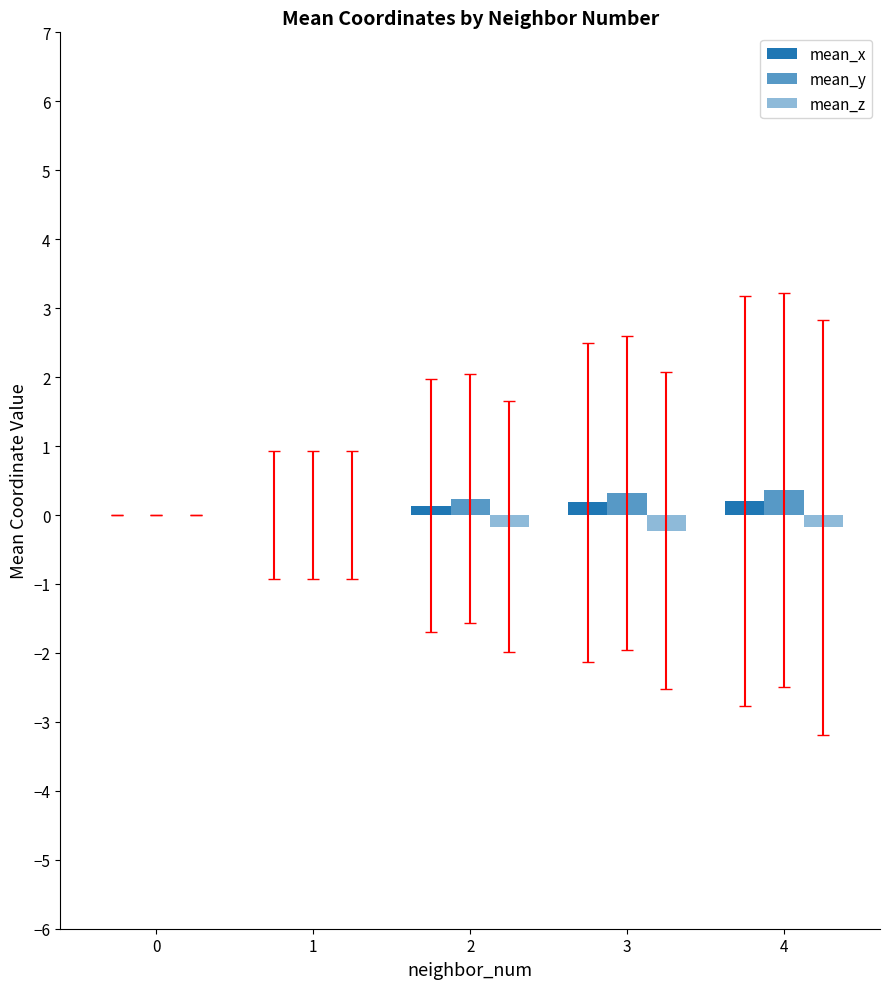

Does the chart contain stacked bars?

No